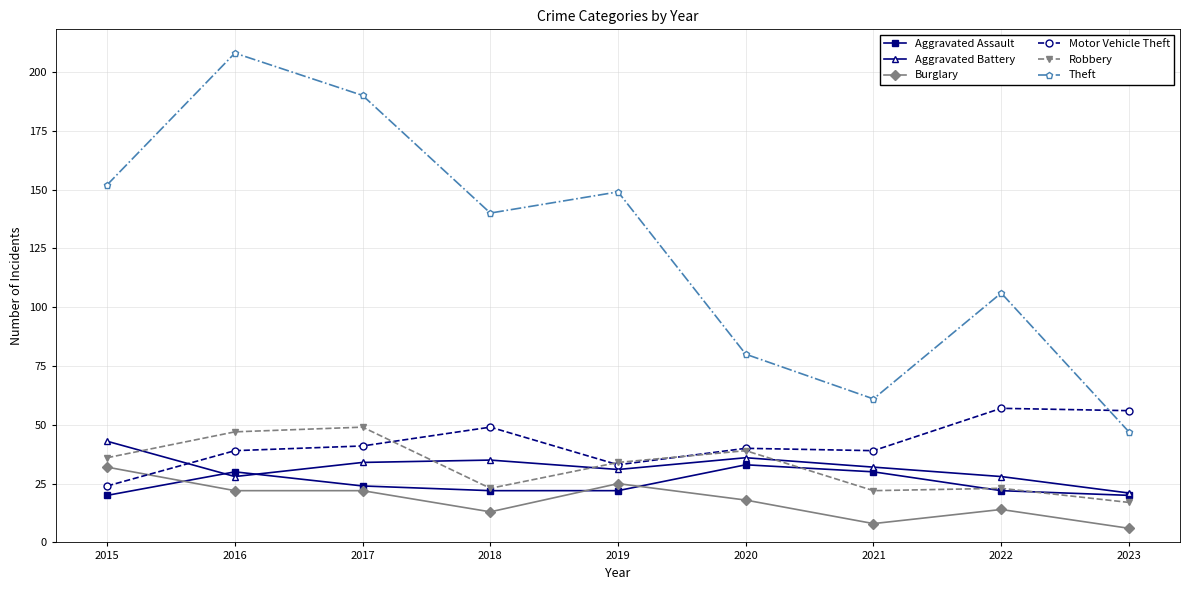

How many categories are shown in the chart?

9